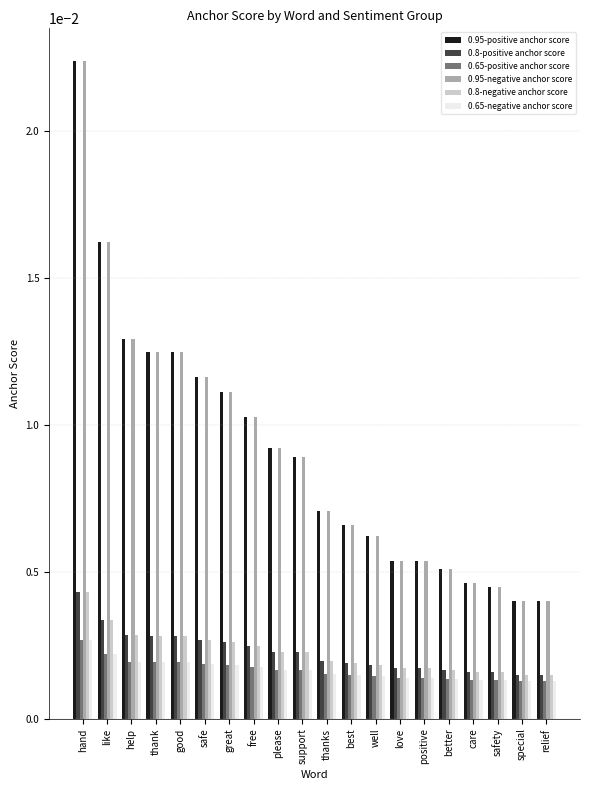

Is the value of 0.65-negative anchor score at safe greater than the value of 0.95-positive anchor score at thanks?

No